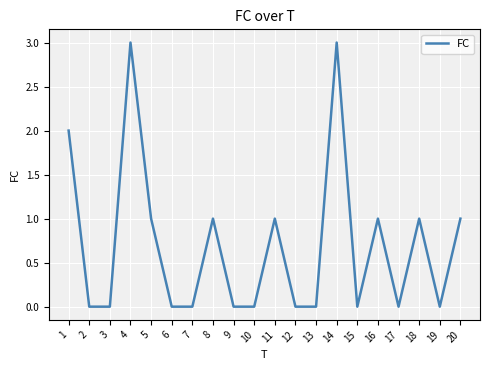

What is the sum of all values?

14